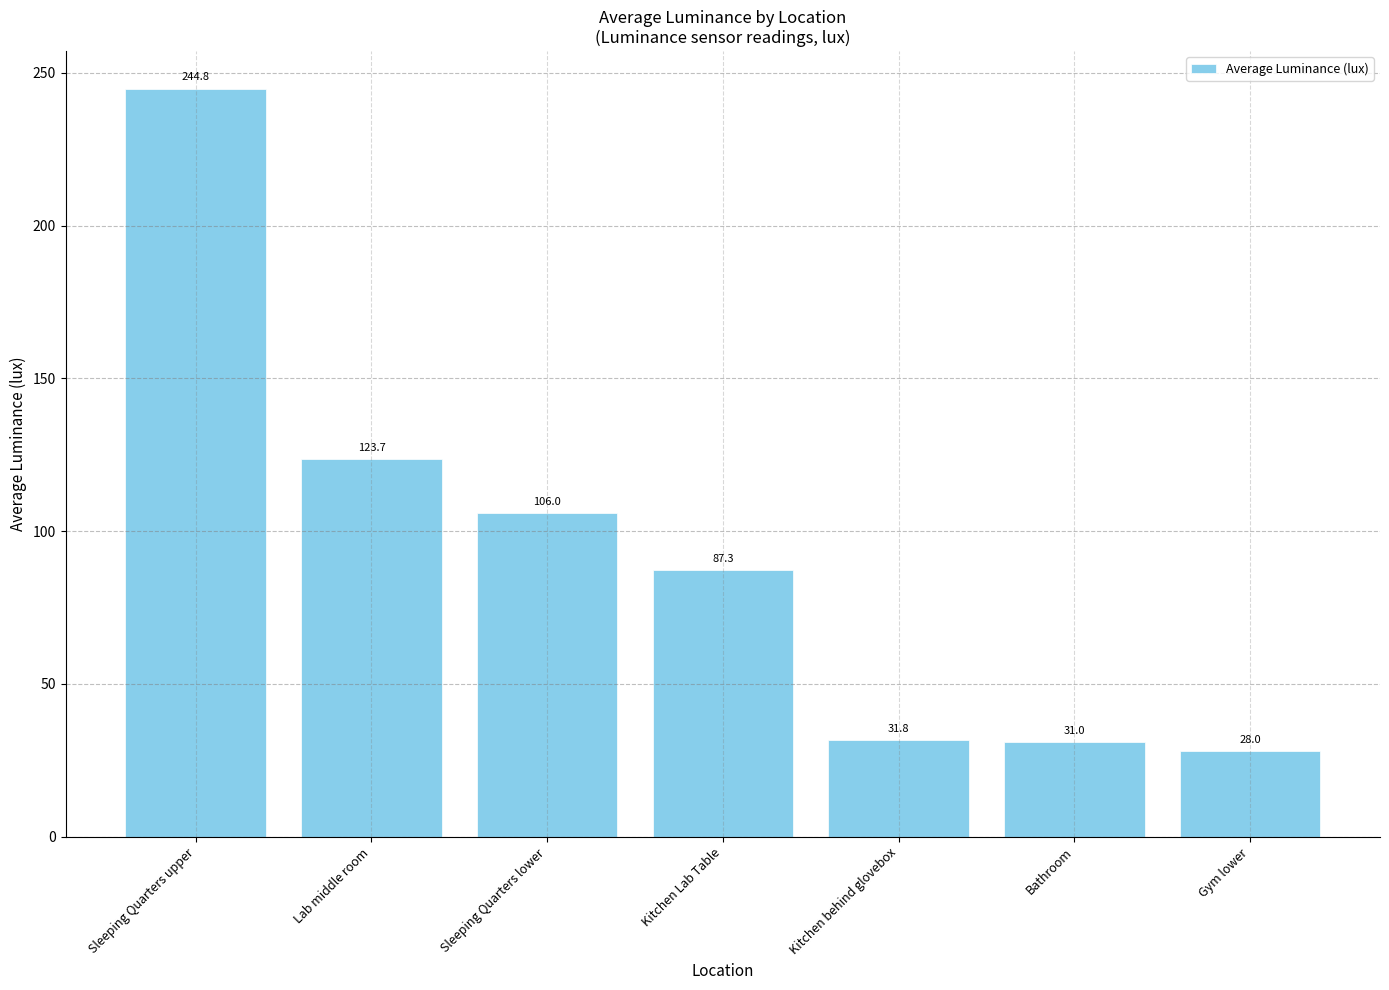

At which label is the value closest to 136?

Lab middle room